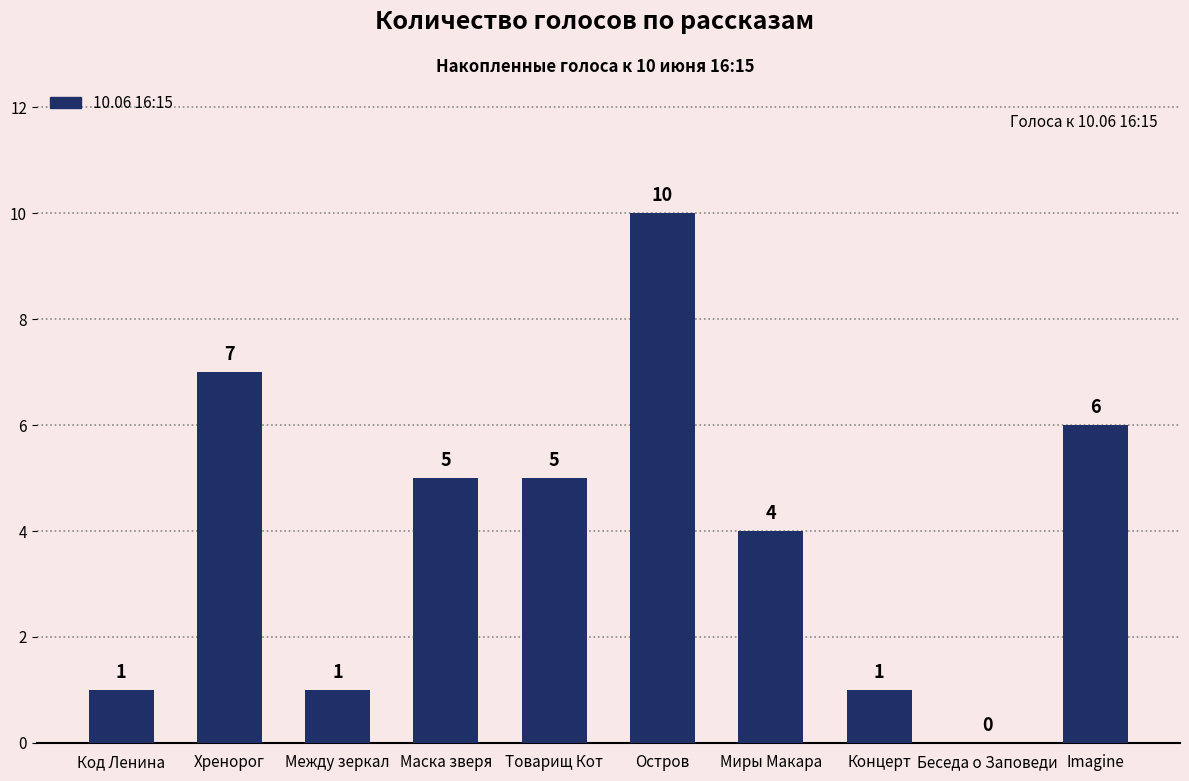

What is the sum of all values?

40